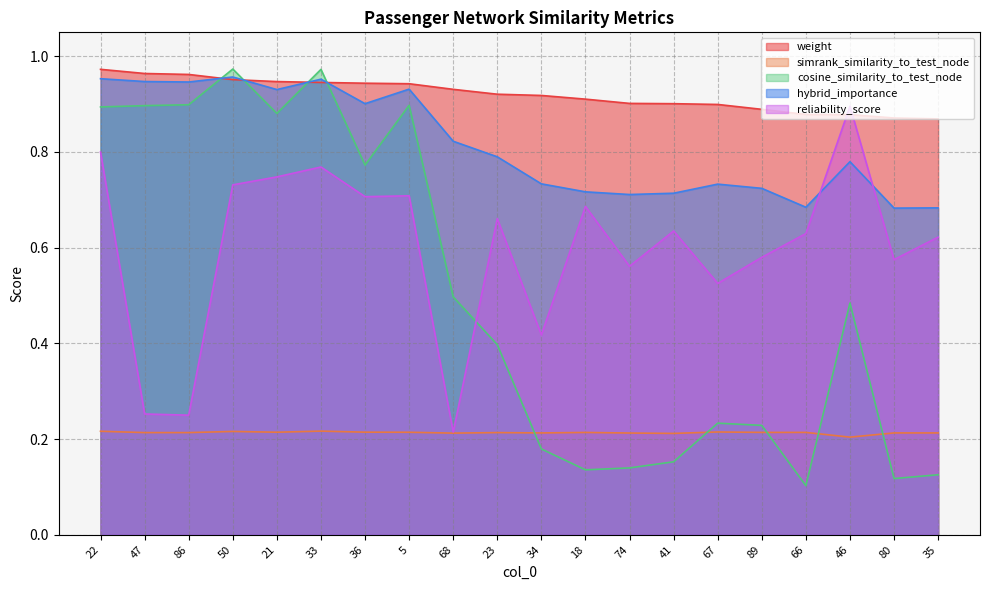

True or false: reliability_score has more than 0 points higher than both neighbors.

True